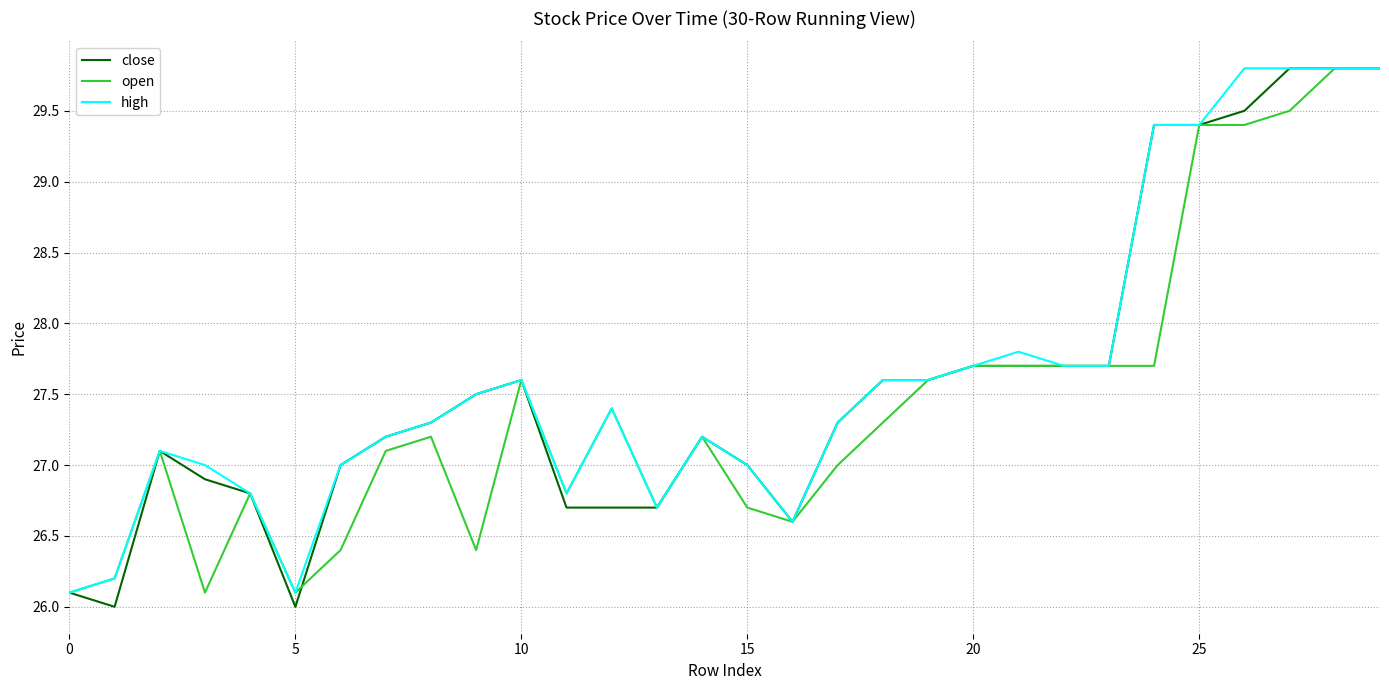

What is the lowest value of the close series?

26.0